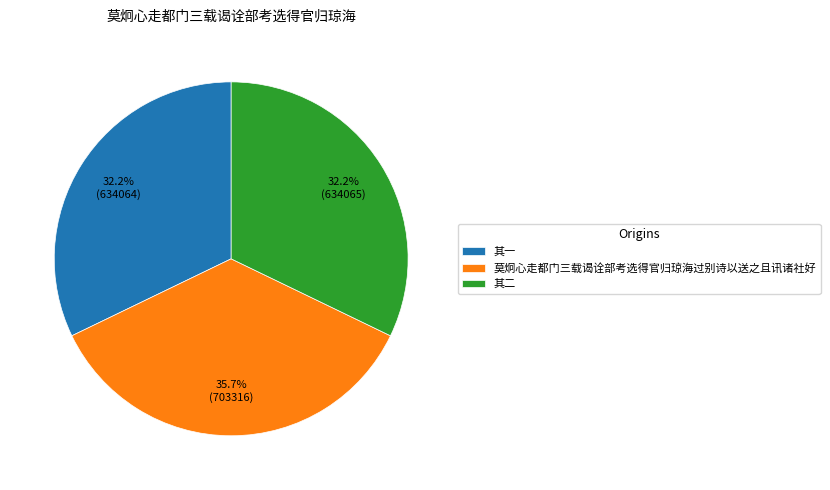

How many slices are in this pie chart?

3